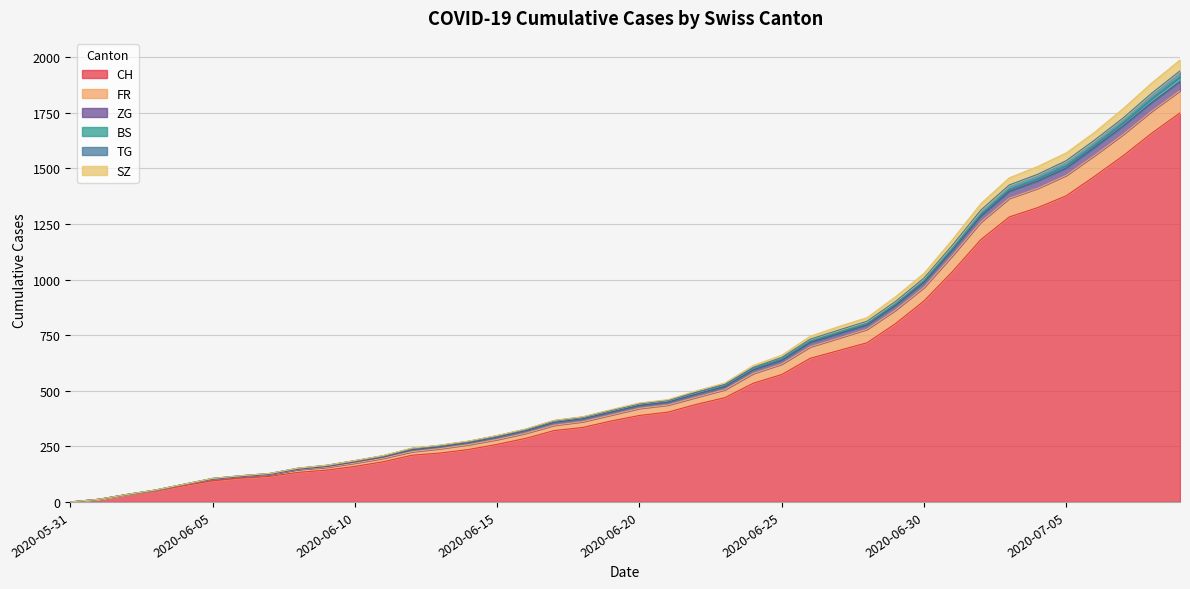

How many values in the ZG series exceed 441?

19